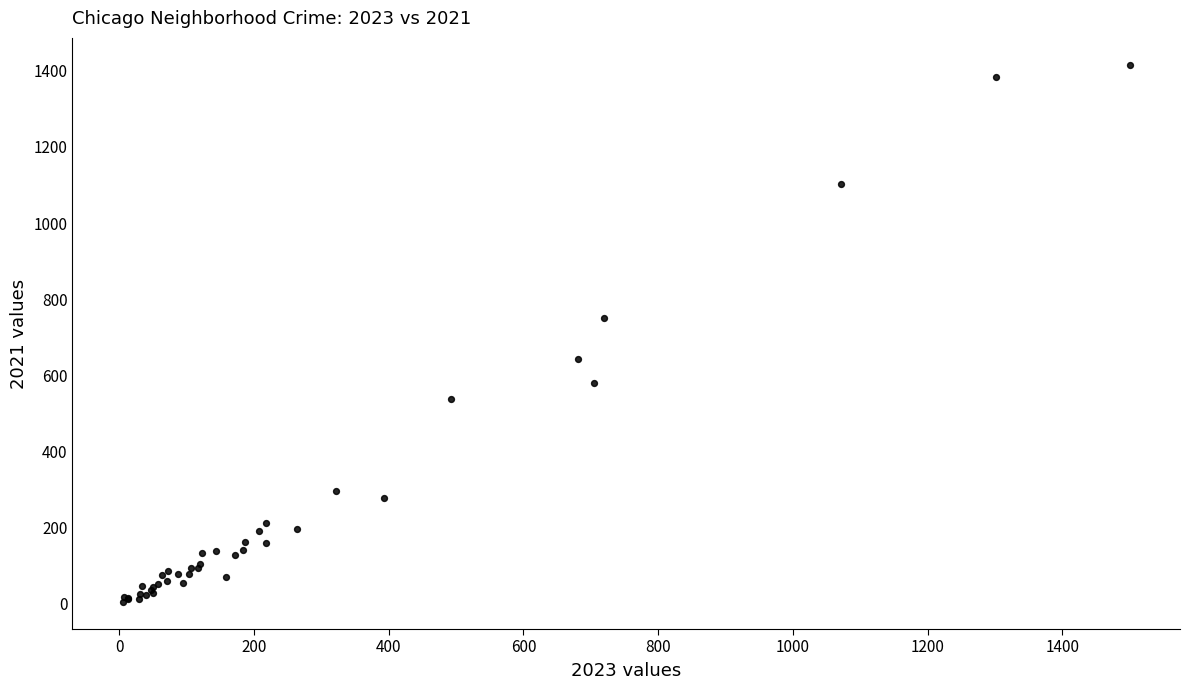

What Y value in the scatter plot is closest to 710?

751